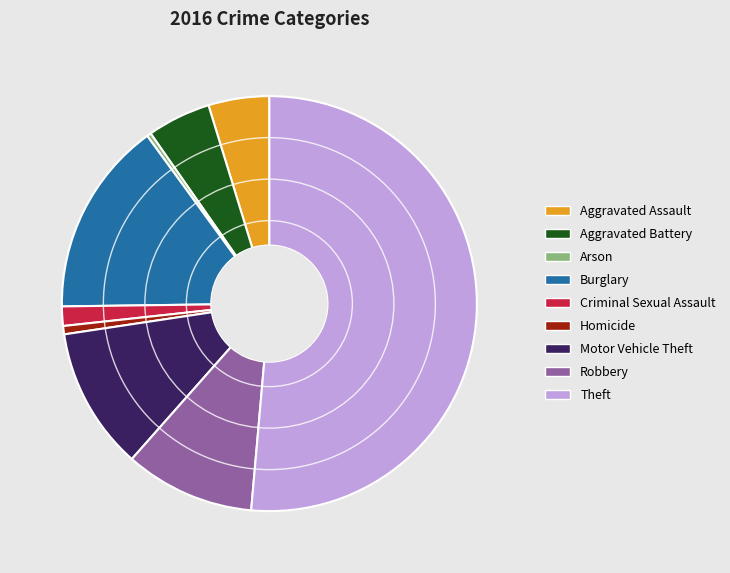

How many segments does this pie chart have?

9